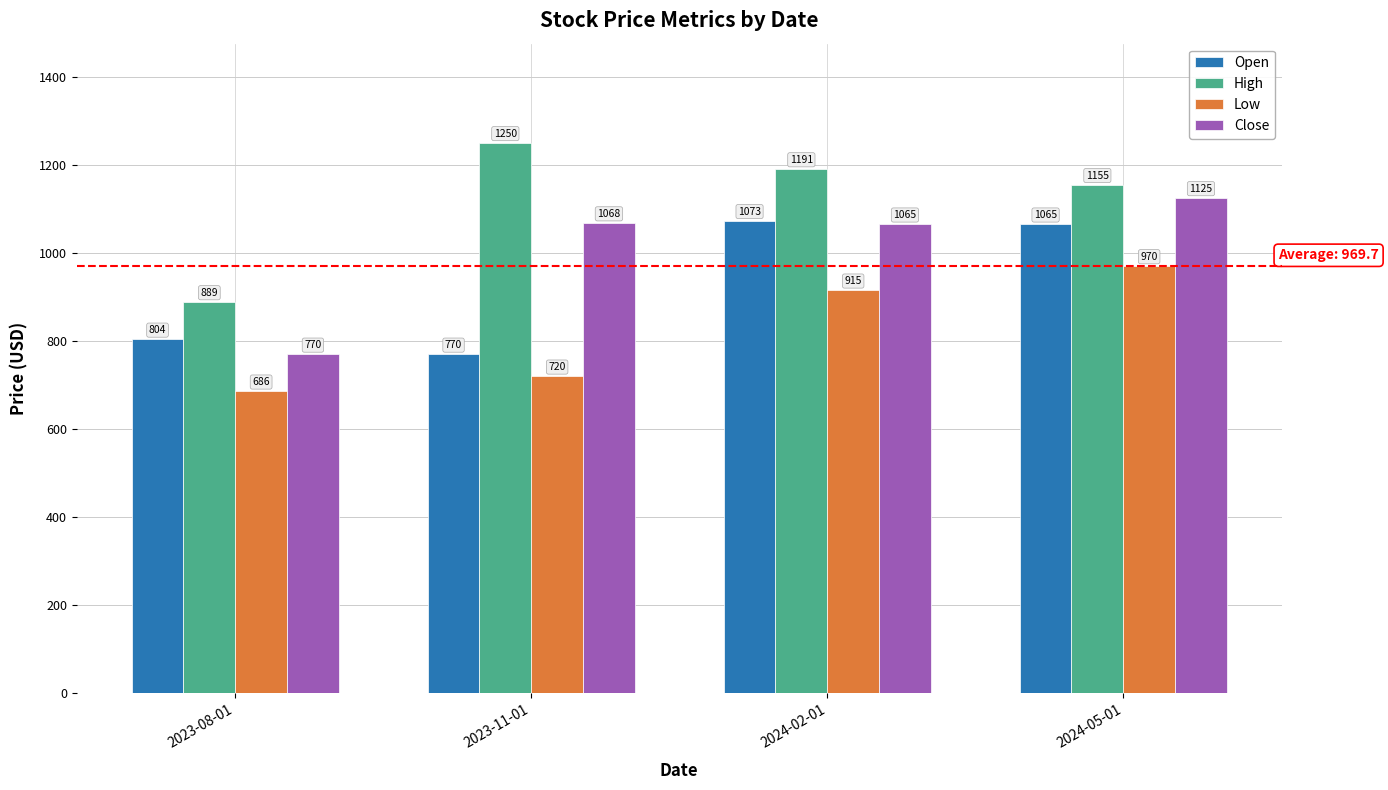

At 2023-08-01, list the series in order from smallest to largest.

Low, Close, Open, High